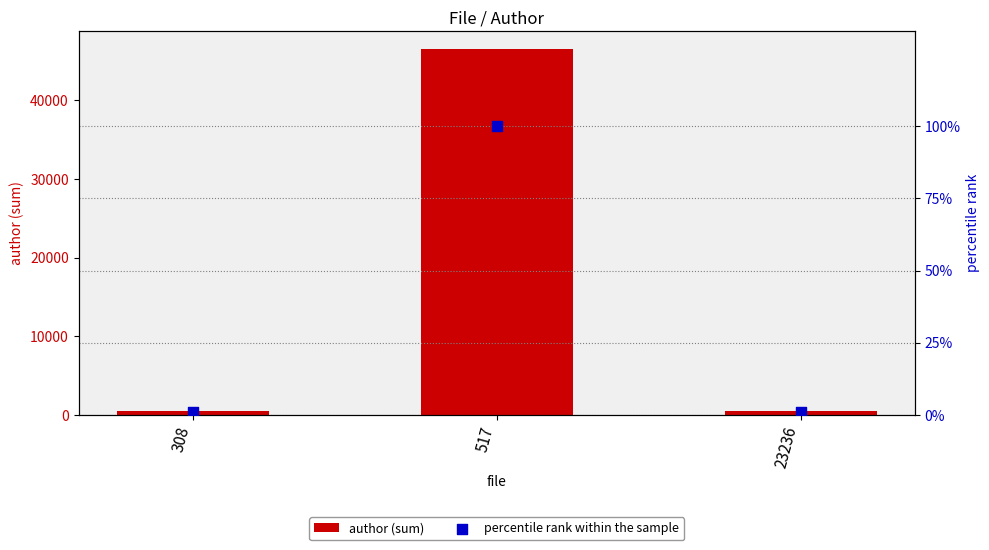

What are all the series names shown in the legend?

author (sum), percentile rank within the sample